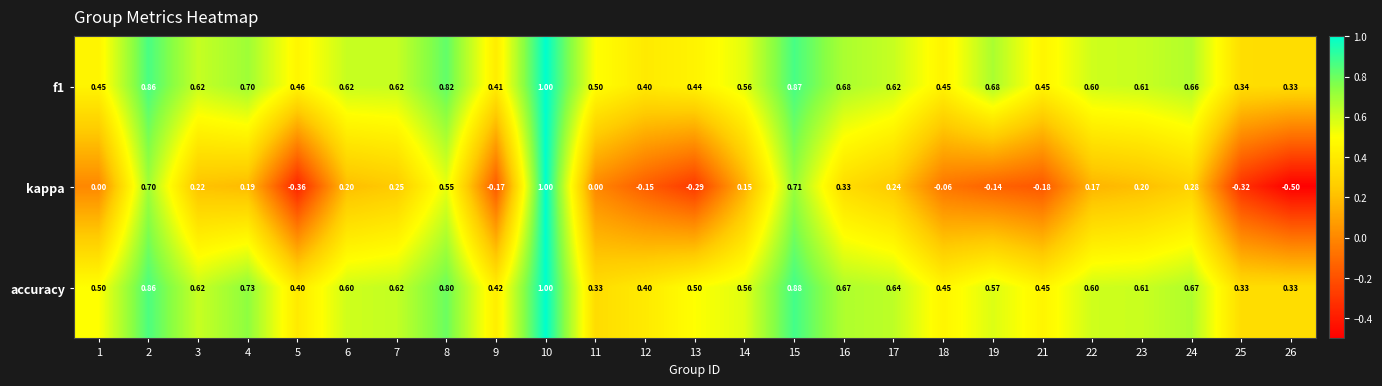

At which category does the chart reach its minimum across all series?

26